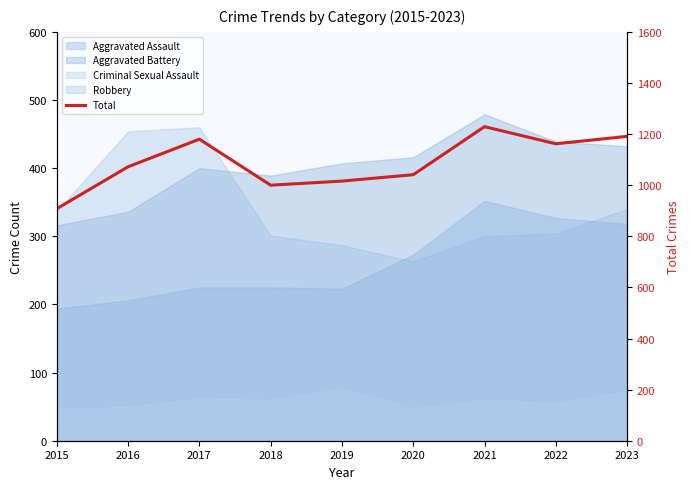

Approximately how many times larger is the value at 2018 compared to 2016?

0.9